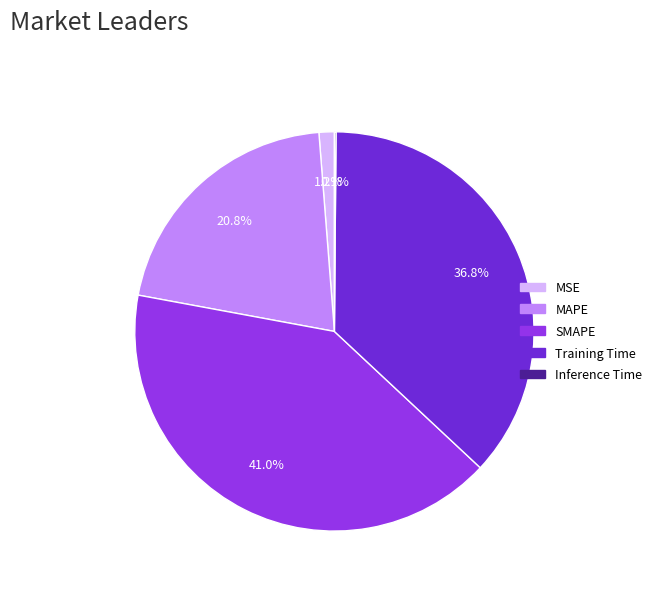

What percentage is NOT represented by MAPE?

79.2%